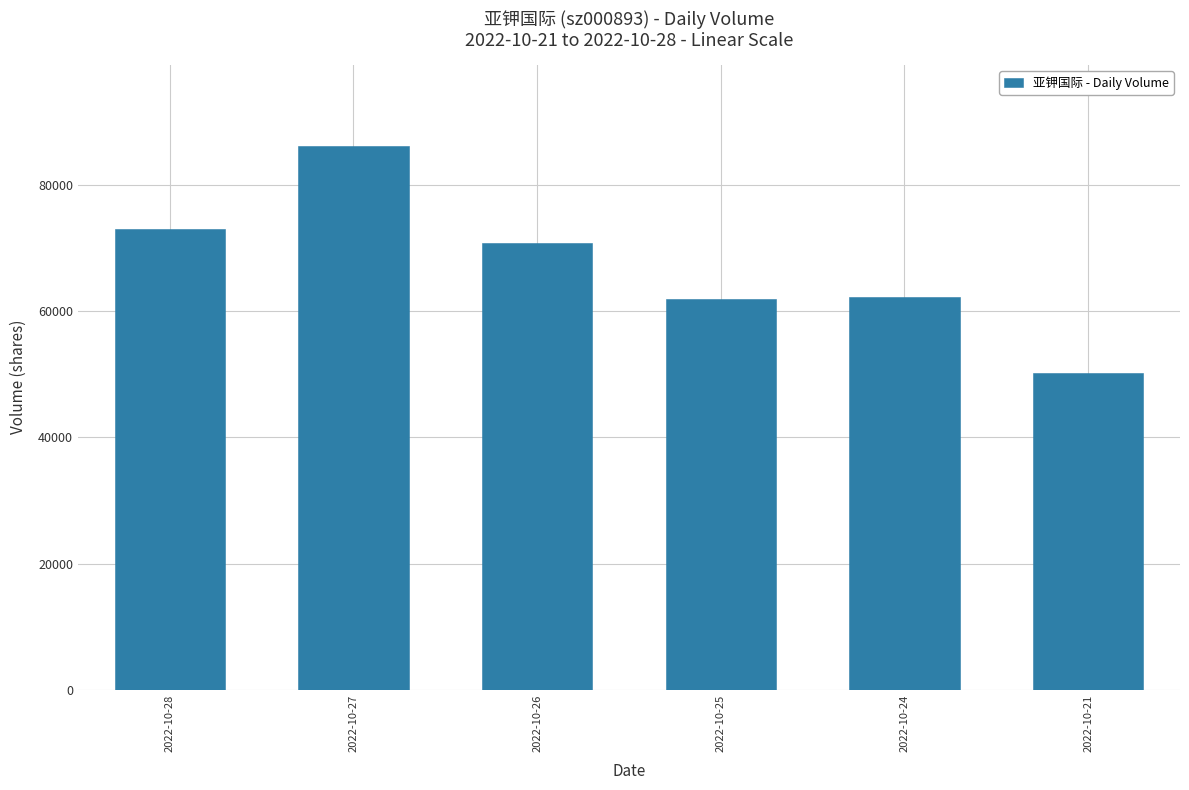

What is the ratio of the value at 2022-10-26 to the value at 2022-10-25?

1.1